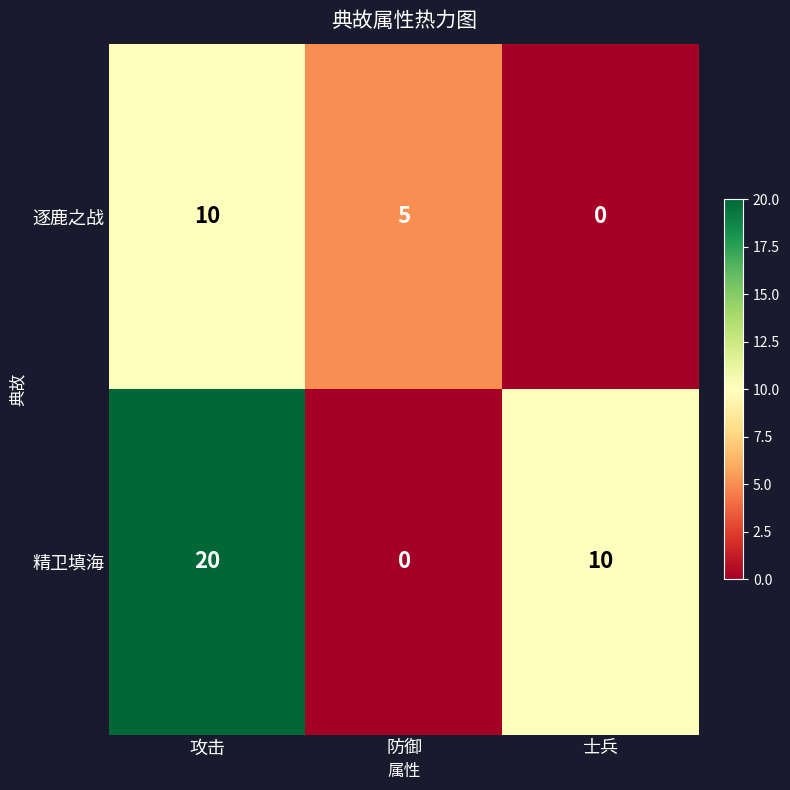

The 精卫填海 series shows 7 at 攻击. True or false?

False